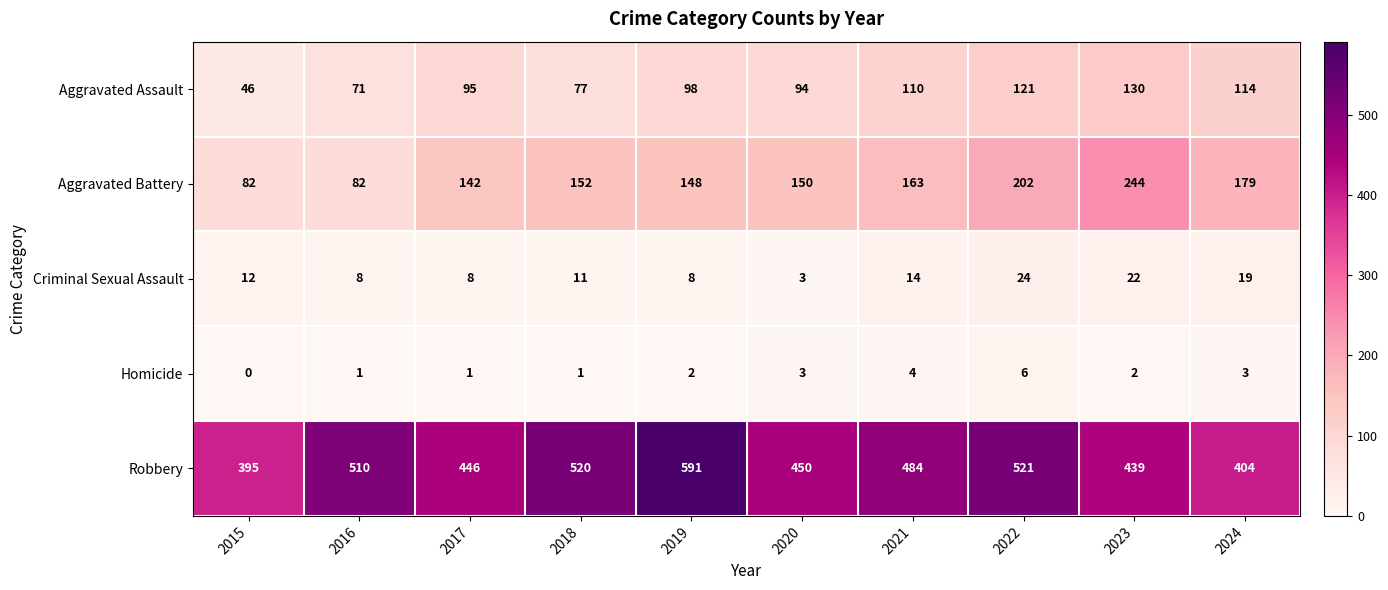

What is the spread (max minus min) of values at 2020?

447